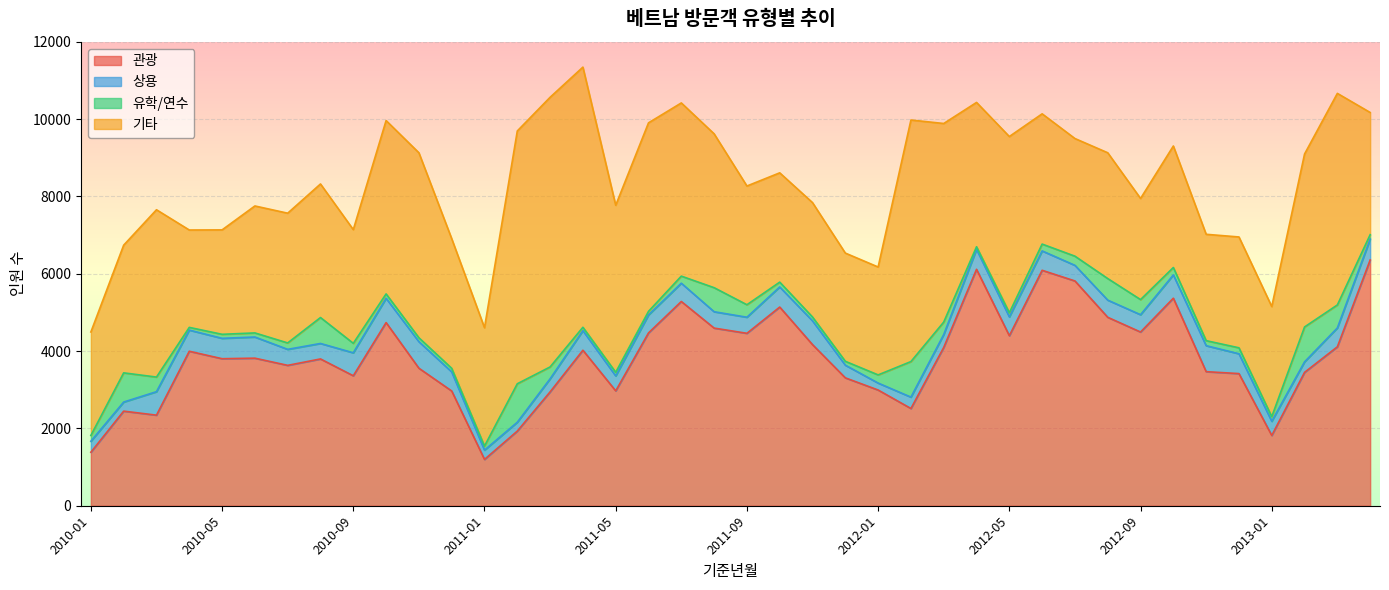

What is the spread (max minus min) of values at 2010-05?

3699